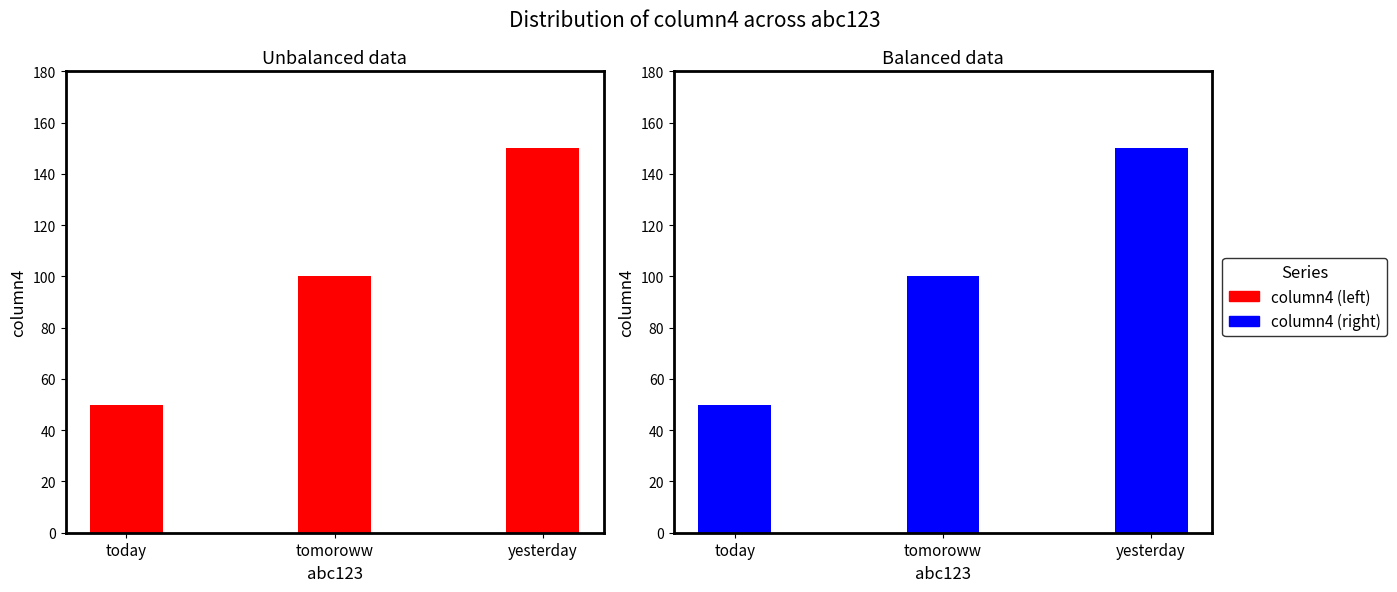

What value does the data have at yesterday?

150